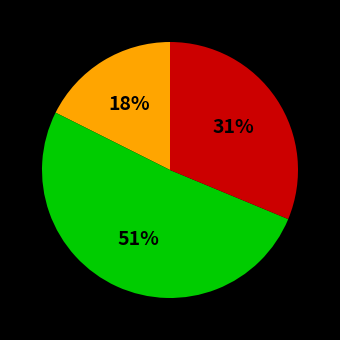

Is there any slice that represents more than half of the pie?

Yes